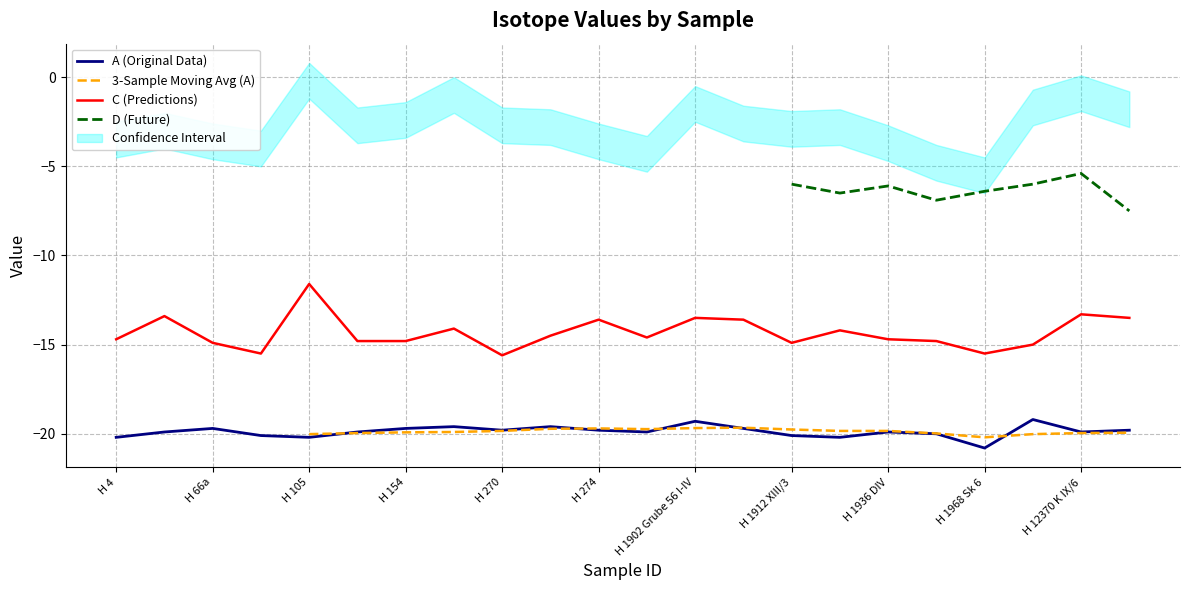

At which category is the sum across all series the highest?

H 105